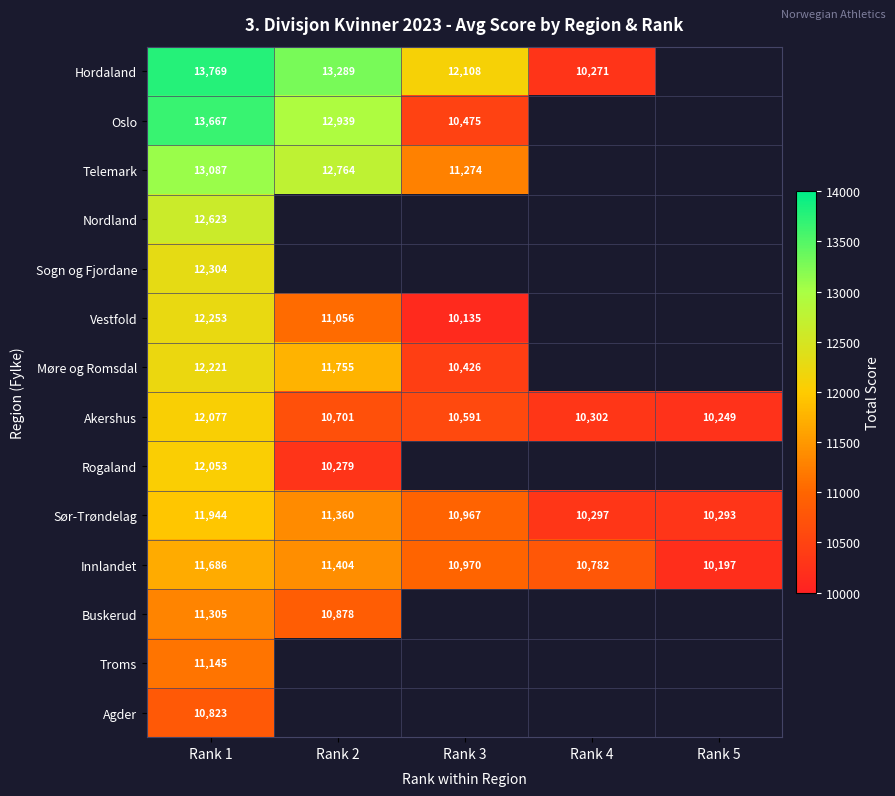

Is it true that Oslo equals 3961.6 at Rank 3?

False